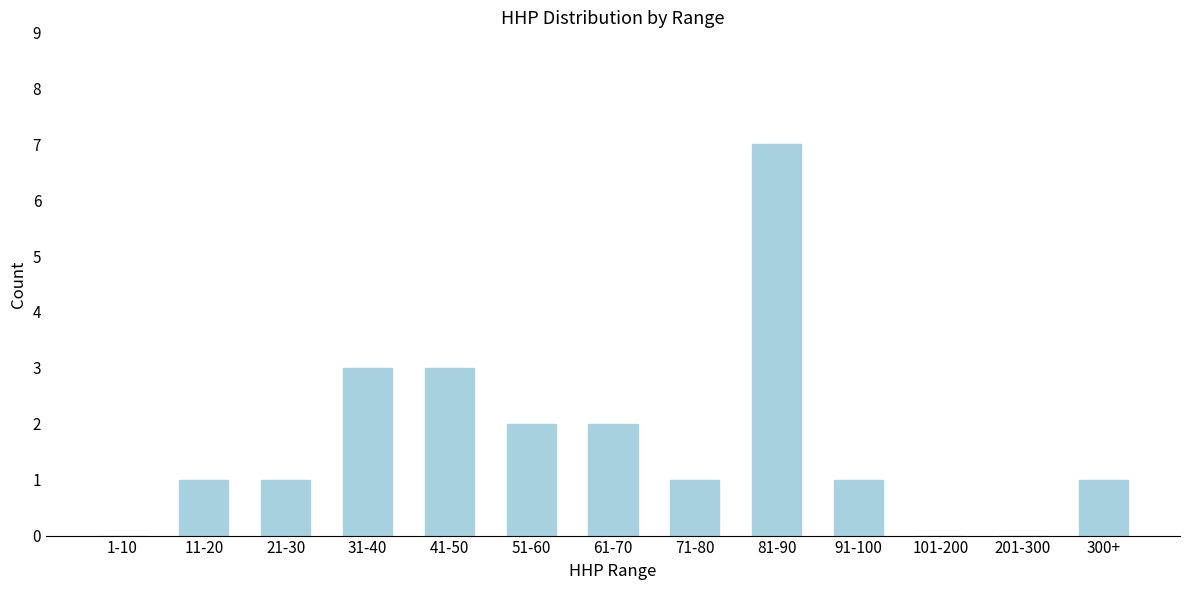

Reading right to left, list all the values displayed in this chart.

300+=1	201-300=0	101-200=0	91-100=1	81-90=7	71-80=1	61-70=2	51-60=2	41-50=3	31-40=3	21-30=1	11-20=1	1-10=0